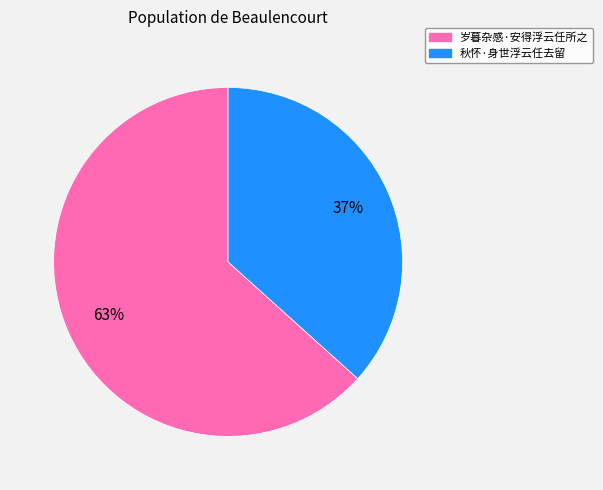

What is the largest slice in the pie chart?

岁暮杂感·安得浮云任所之